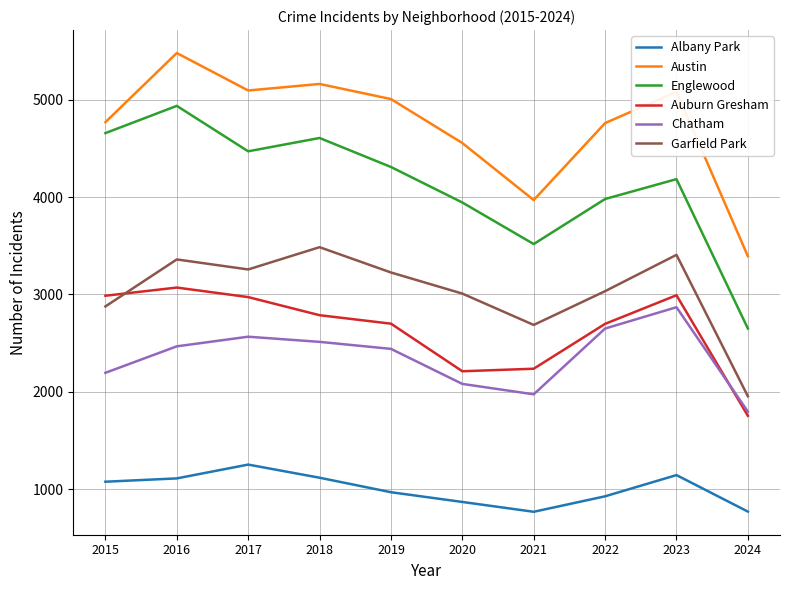

Which series has the largest total across all categories?

Austin